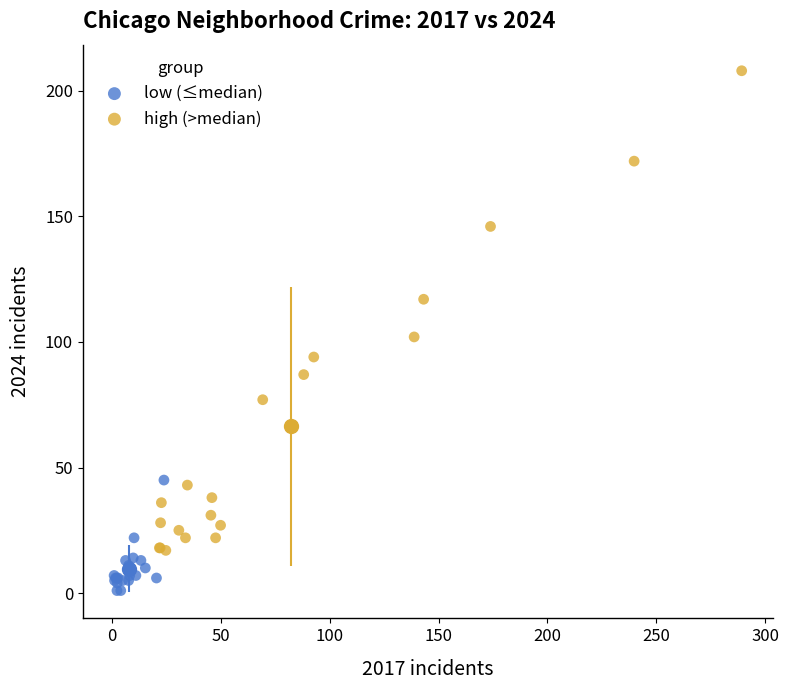

What are all the series names shown in the legend?

low (≤median), high (>median)